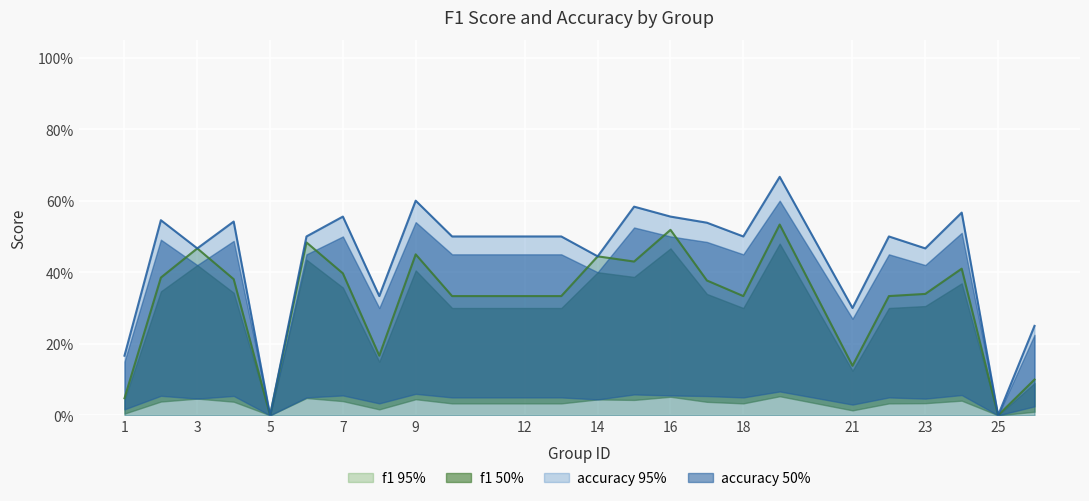

Does the chart display data point markers on the line(s)?

No